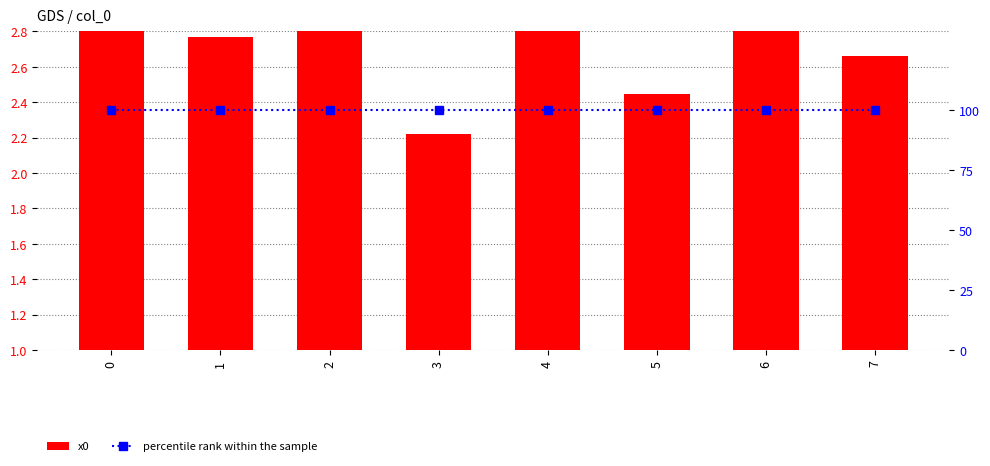

At how many categories does at least one series exceed 21?

8